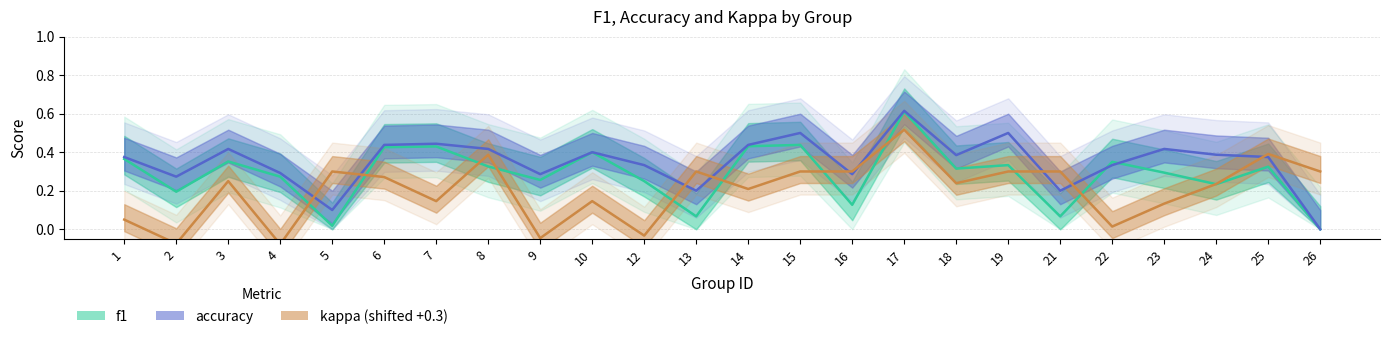

True or false: f1 has more than 1 points higher than both neighbors.

True